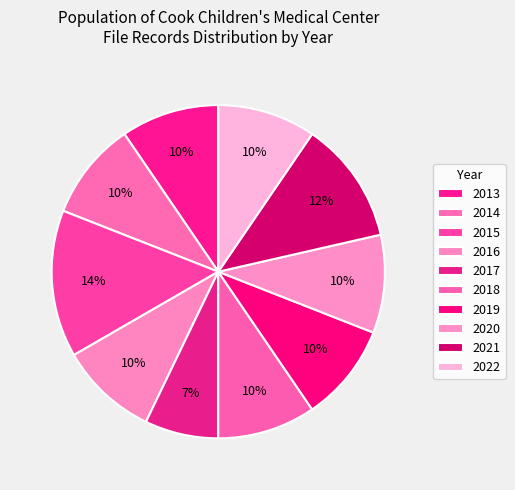

Count the number of slices in the pie.

10